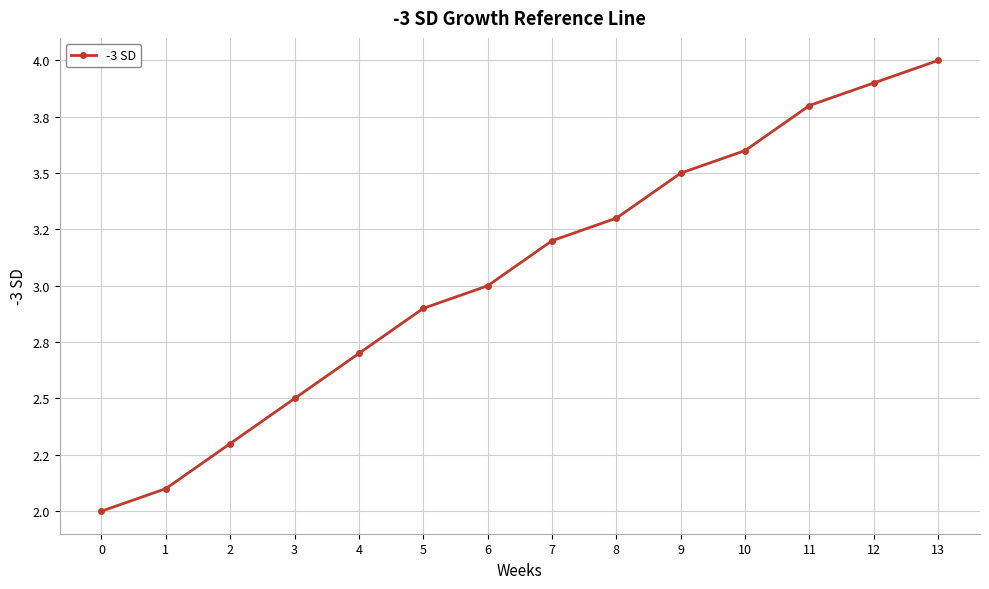

Read the value at 10.

3.6